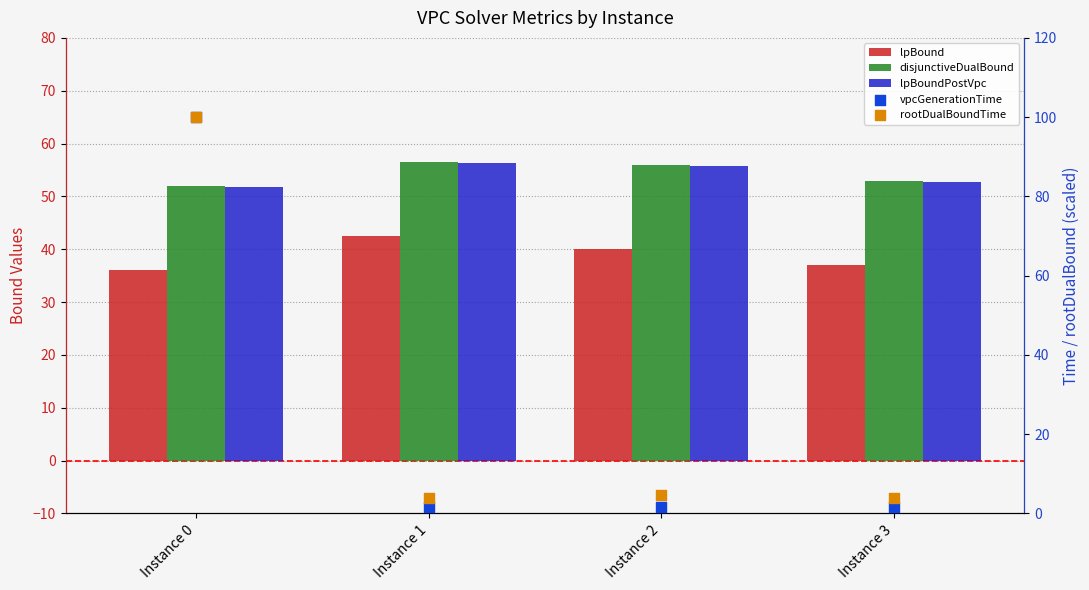

What are all the series names shown in the legend?

lpBound, disjunctiveDualBound, lpBoundPostVpc, vpcGenerationTime, rootDualBoundTime